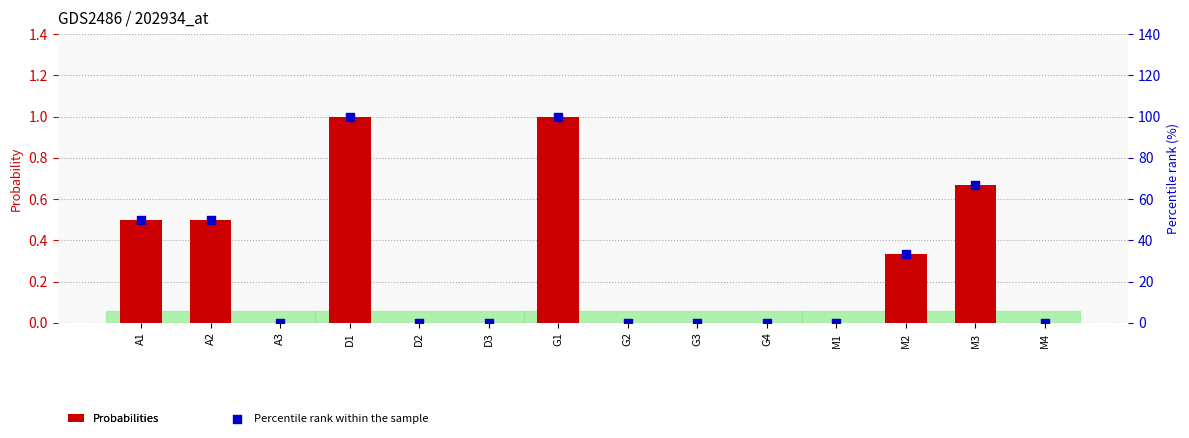

Is the value of Probabilities at D3 greater than the value of Percentile rank within the sample at G3?

No